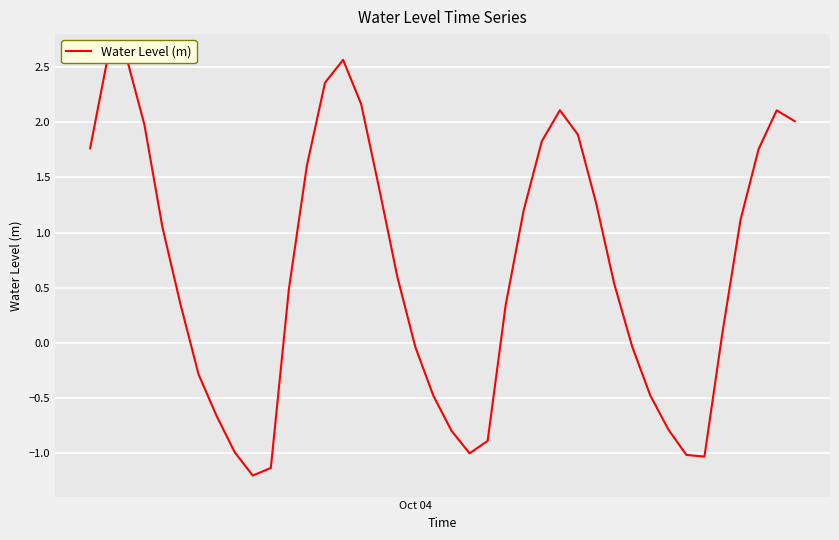

How many lines are shown in the chart?

1